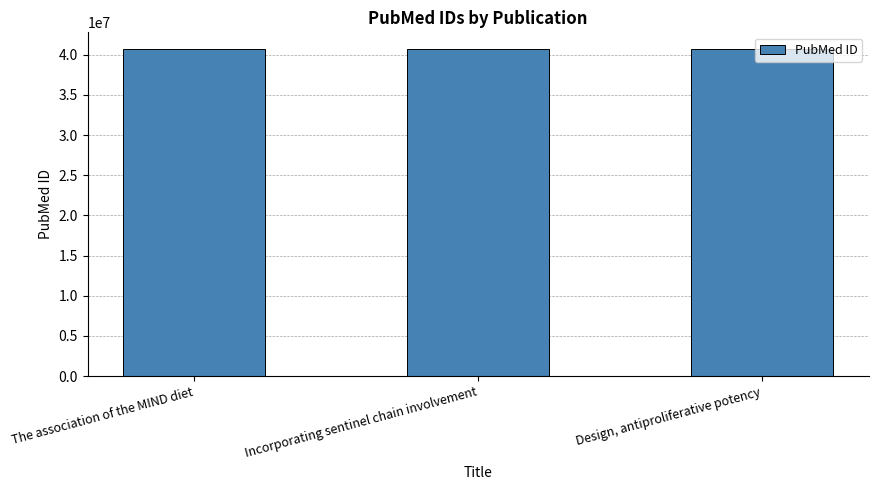

What is the ratio of the value at Design, antiproliferative potency to the value at The association of the MIND diet?

1.0